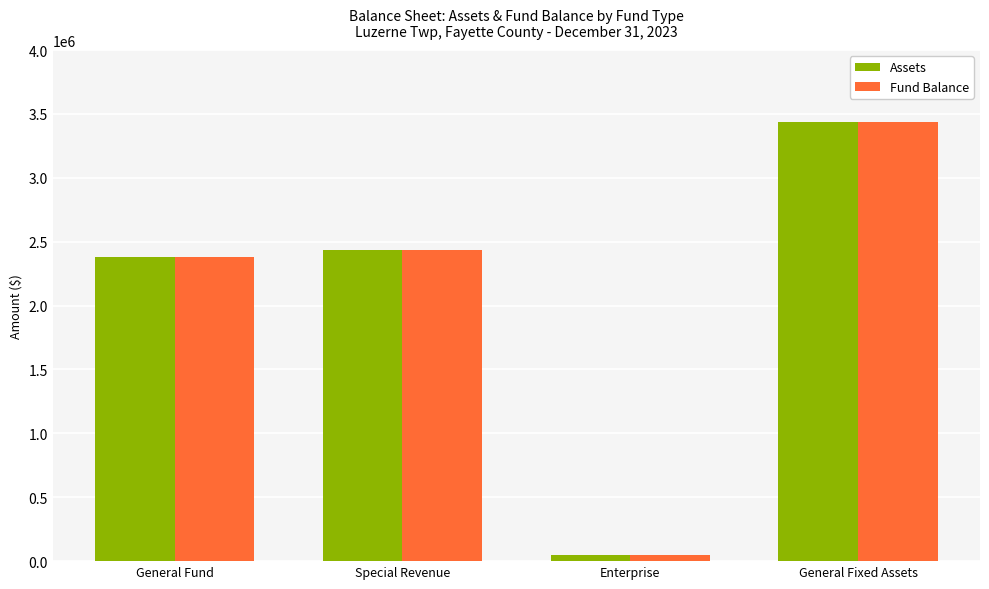

Reading left to right, what are all the values shown in this chart?

Assets: General Fund=2377461	Special Revenue=2431765	Enterprise=50516	General Fixed Assets=3434181
Fund Balance: General Fund=2377461	Special Revenue=2431765	Enterprise=50516	General Fixed Assets=3434181